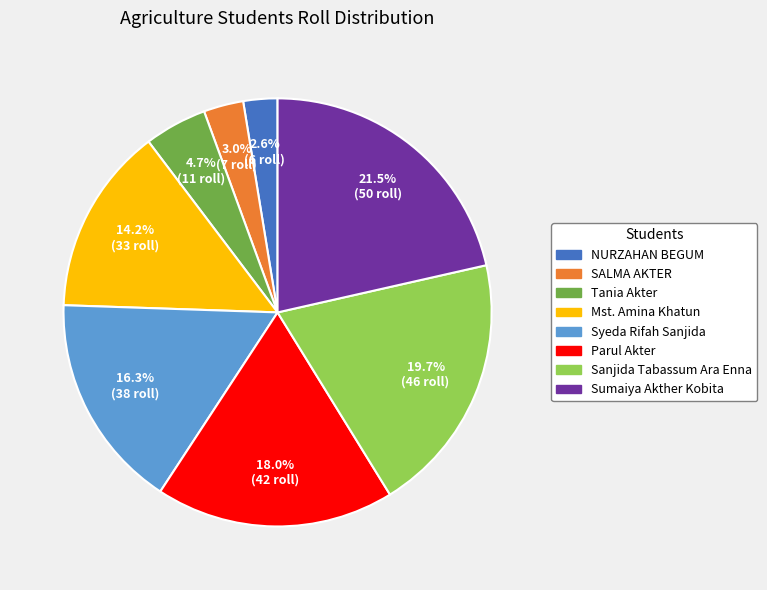

Does any single category account for the majority?

No